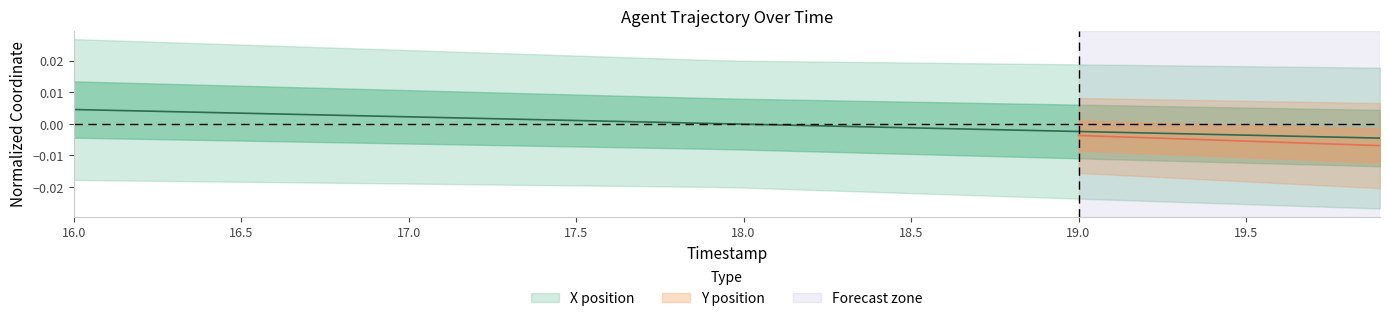

At which category does the chart reach its peak across all series?

16.0